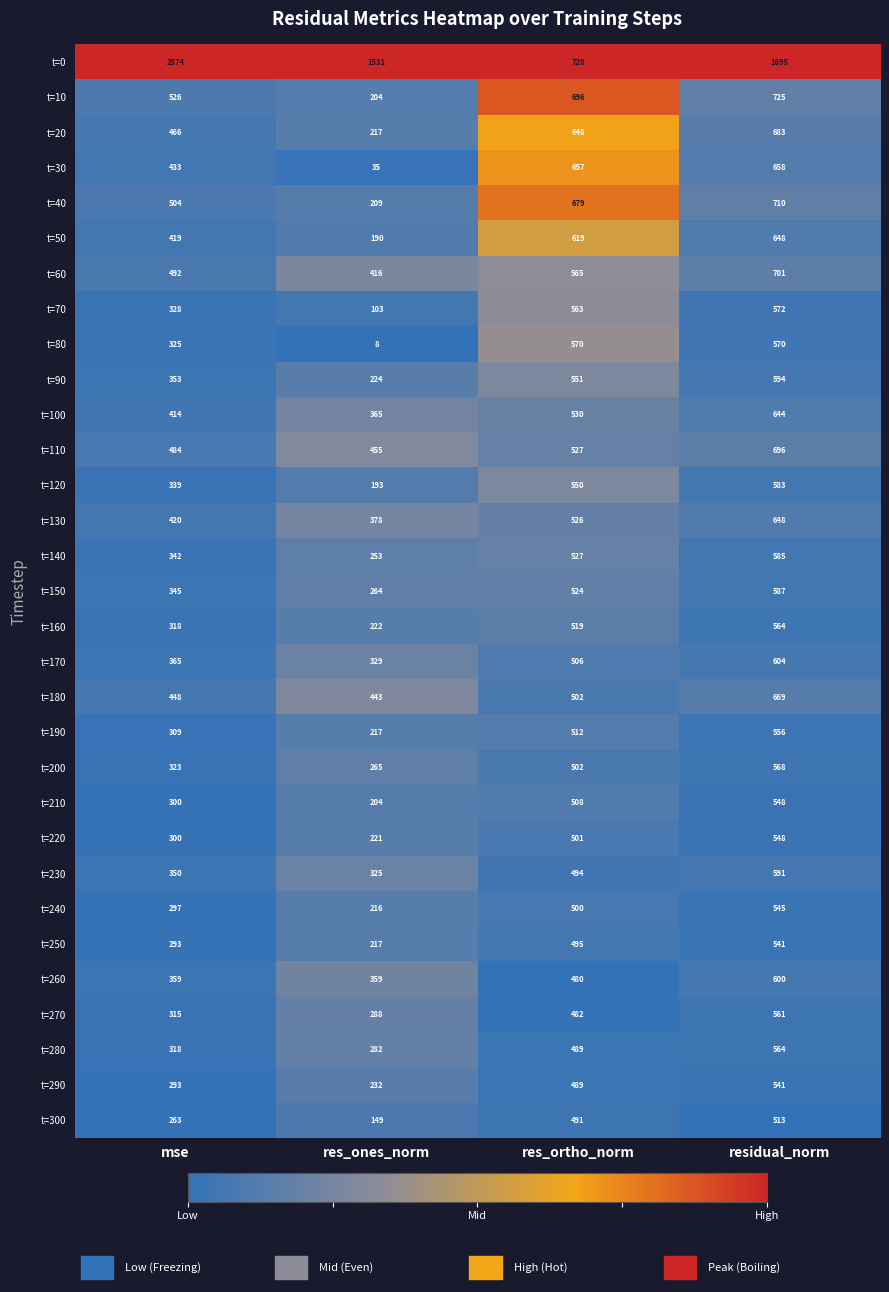

True or false: t=190 has a value of 674 at res_ortho_norm.

False